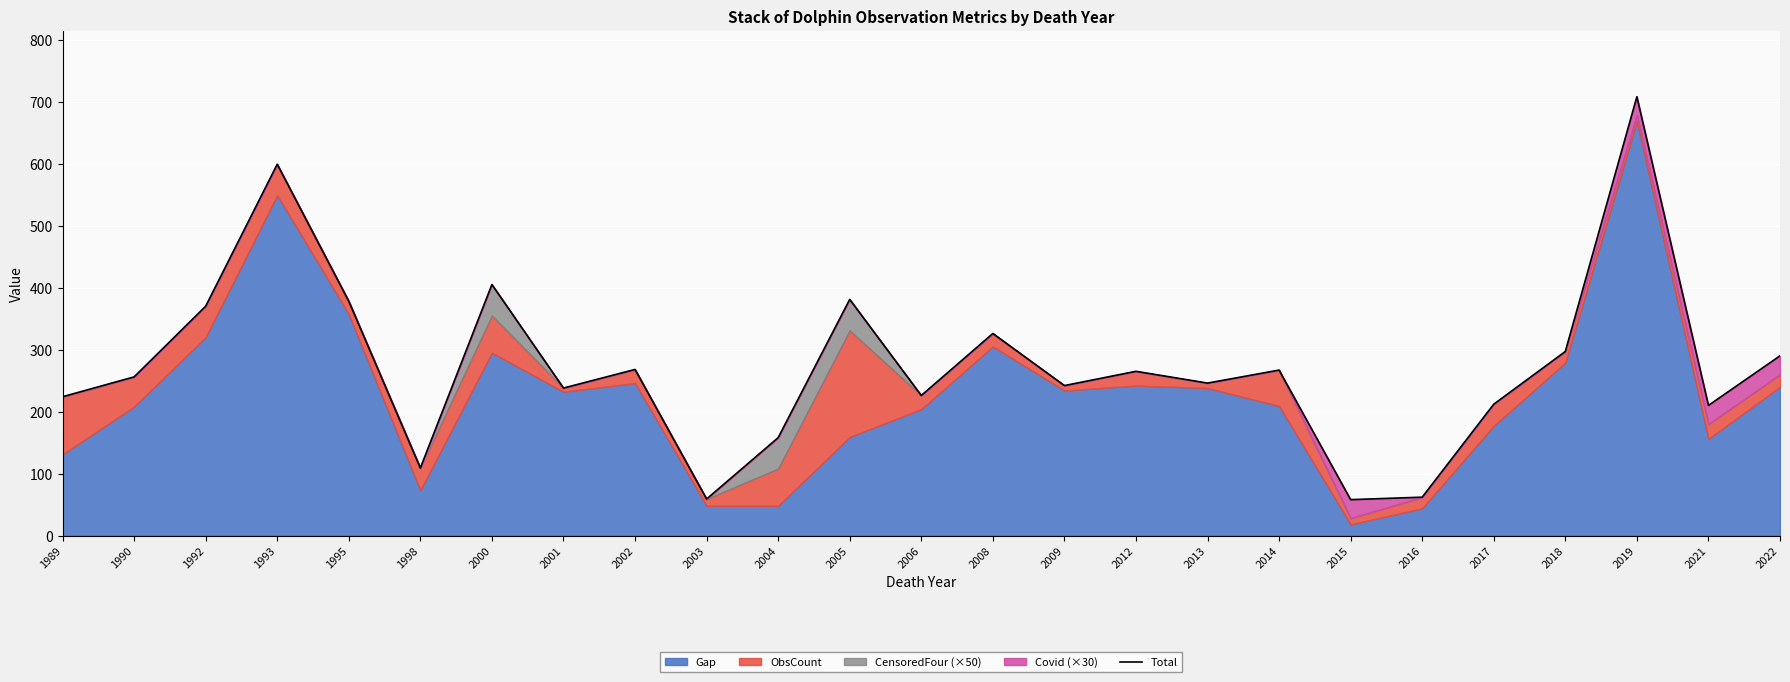

Approximately how many times larger is the value at 1992 compared to 2008?

1.1